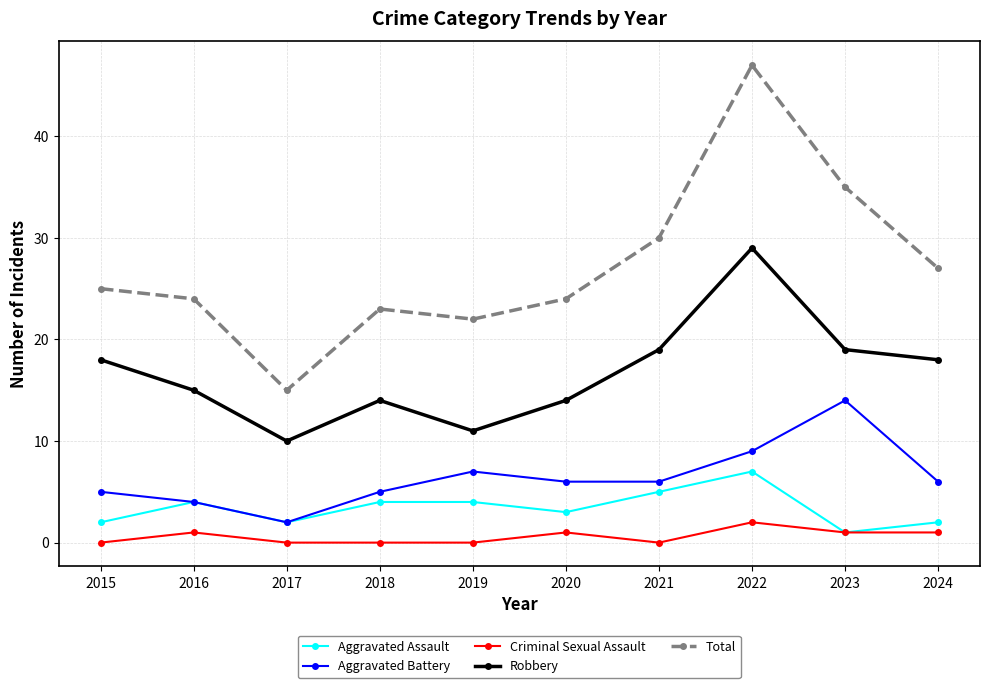

True or false: Robbery and Criminal Sexual Assault intersect in this chart.

False